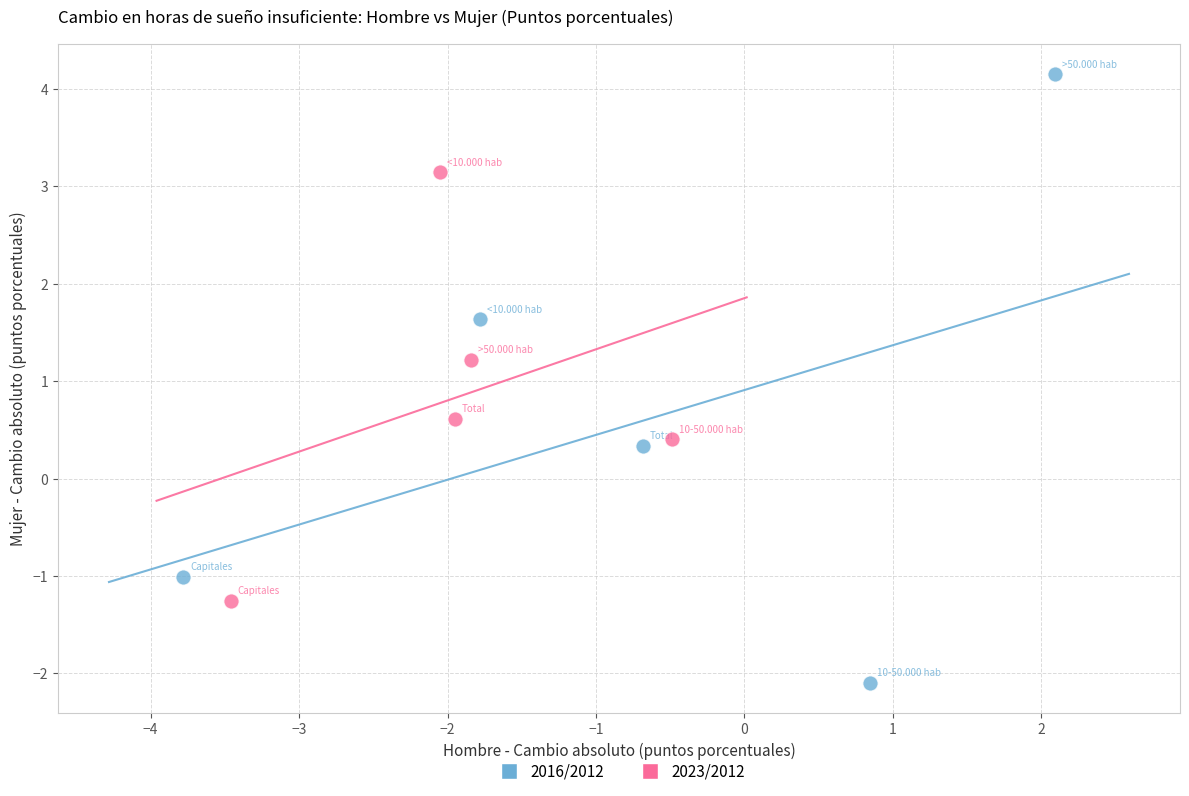

Which series reaches the minimum Y coordinate?

2016/2012